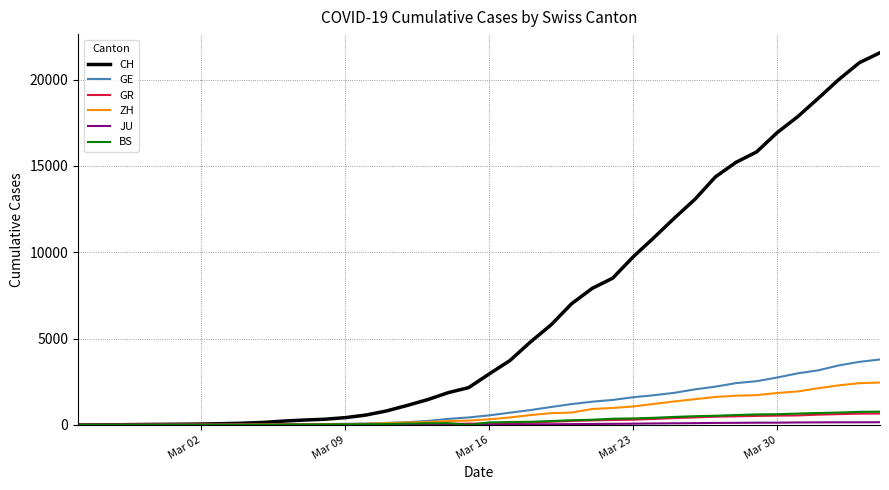

Does the chart have visible grid lines?

Yes